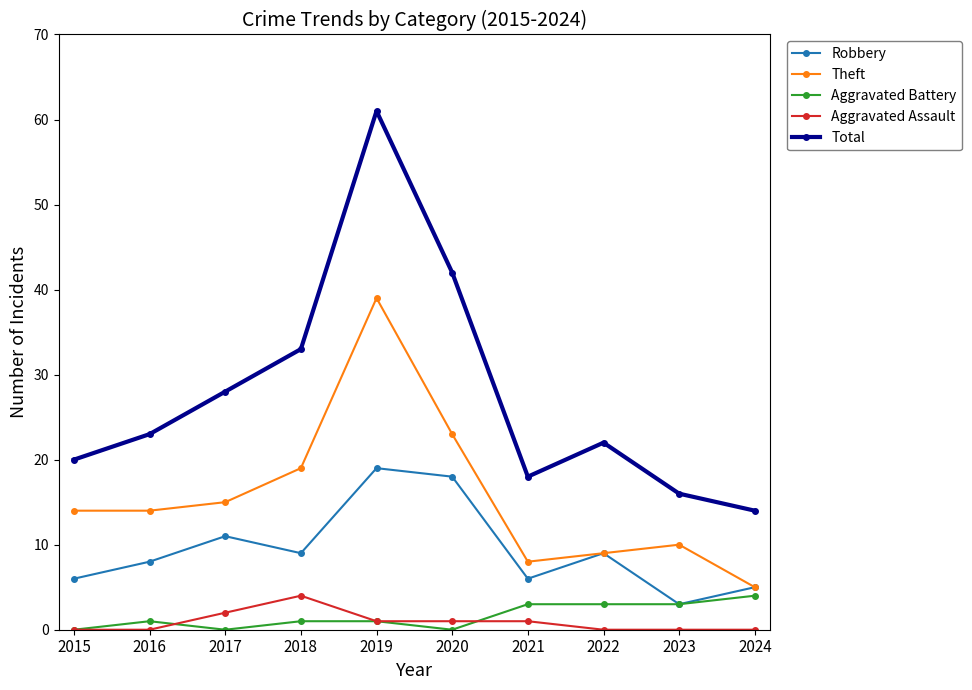

Between 2015 and 2018, which series saw the biggest shift?

Total